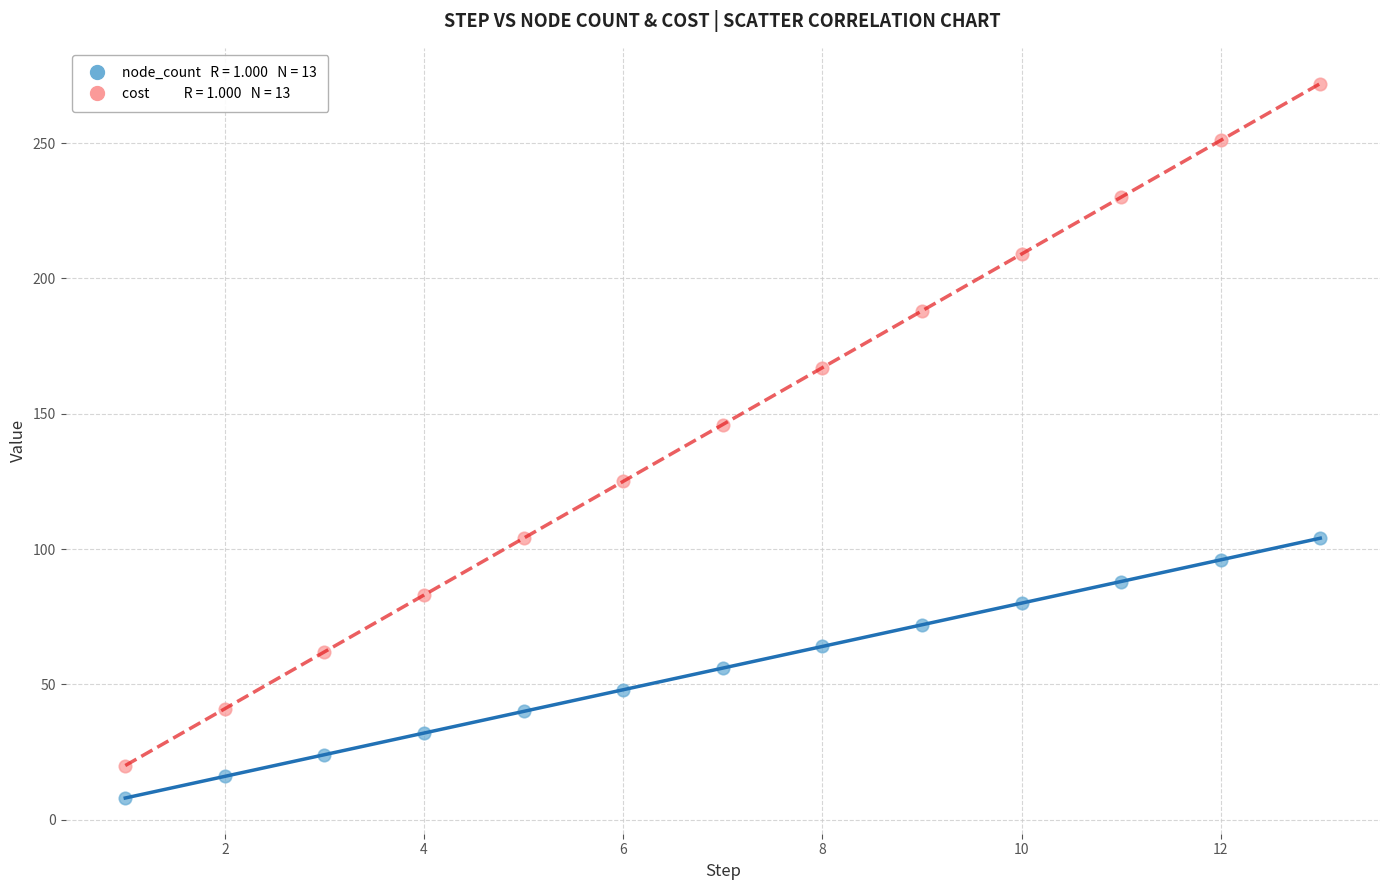

Across all data points, what is the range of X values (max minus min)?

12